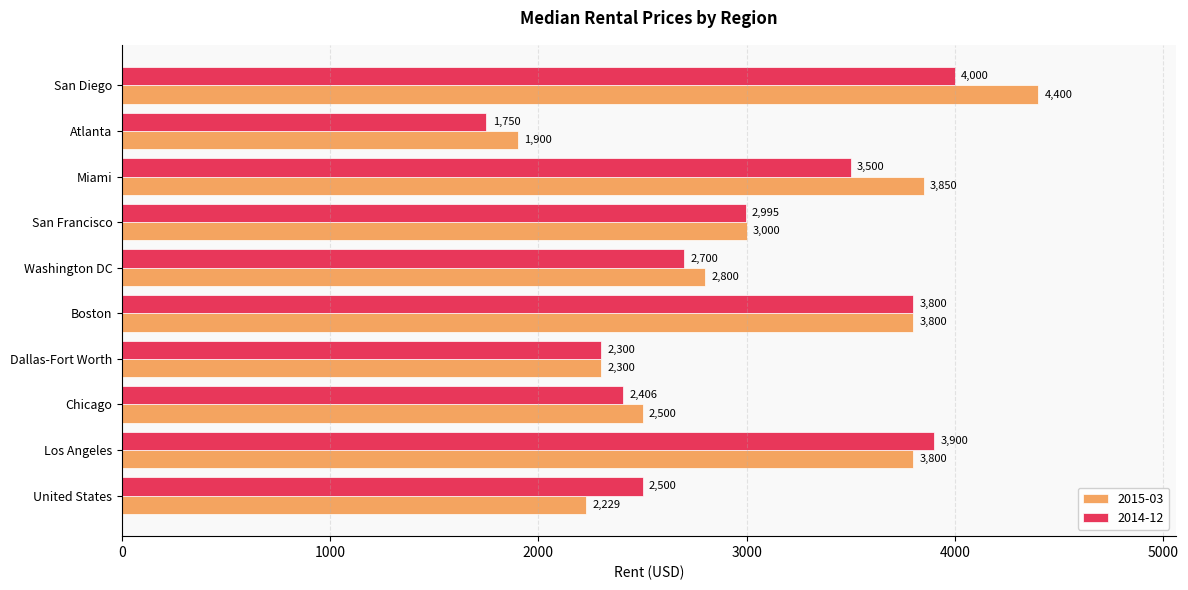

Which category has the highest value in the 2015-03 series?

San Diego